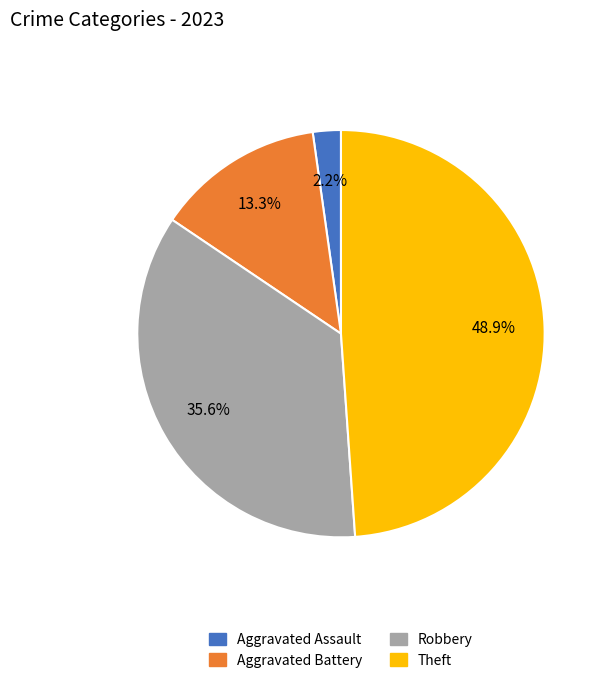

Do Theft and Aggravated Battery together represent more than half of the pie?

Yes